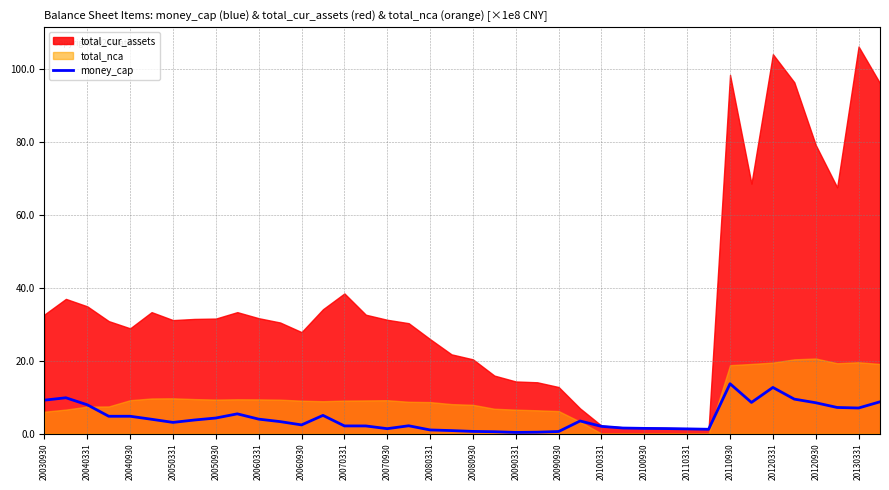

What is the maximum value for money_cap?

13.7